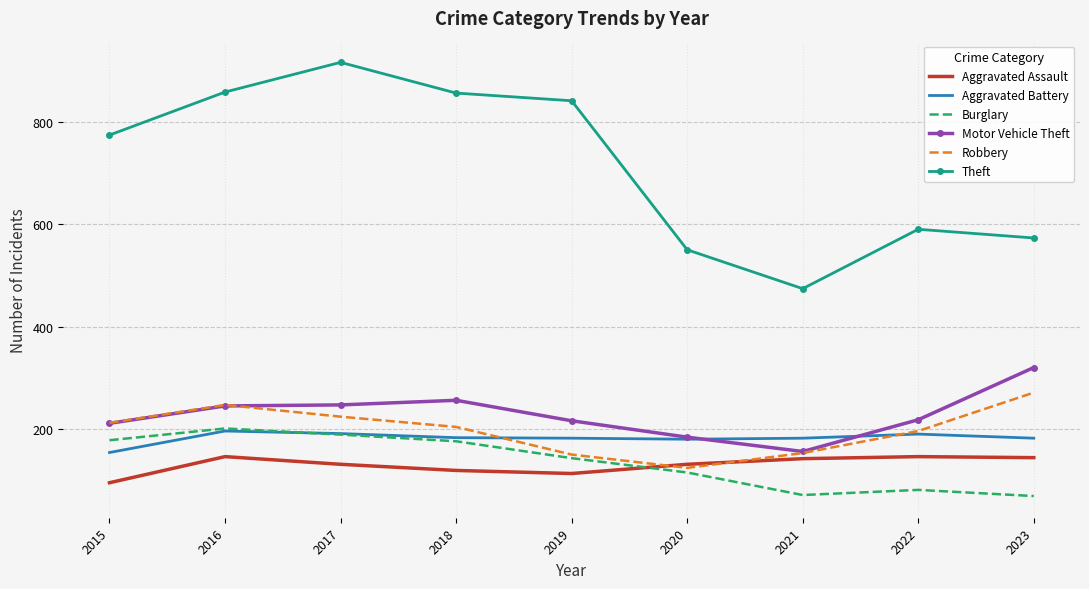

How many values in the Aggravated Assault series are below 131?

3